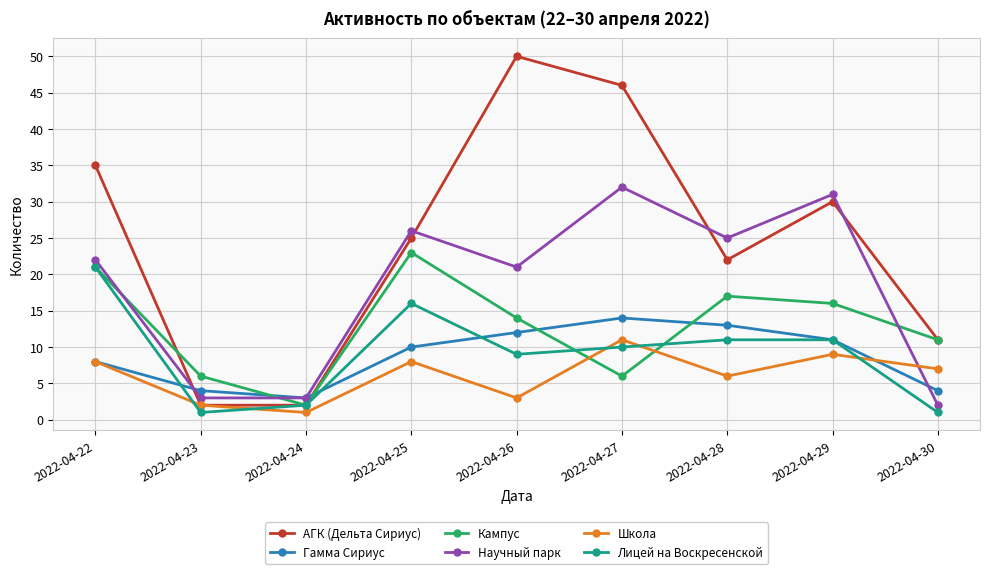

Reading left to right, what are all the values shown in this chart?

АГК (Дельта Сириус): 2022-04-22=35	2022-04-23=2	2022-04-24=2	2022-04-25=25	2022-04-26=50	2022-04-27=46	2022-04-28=22	2022-04-29=30	2022-04-30=11
Гамма Сириус: 2022-04-22=8	2022-04-23=4	2022-04-24=3	2022-04-25=10	2022-04-26=12	2022-04-27=14	2022-04-28=13	2022-04-29=11	2022-04-30=4
Кампус: 2022-04-22=21	2022-04-23=6	2022-04-24=2	2022-04-25=23	2022-04-26=14	2022-04-27=6	2022-04-28=17	2022-04-29=16	2022-04-30=11
Научный парк: 2022-04-22=22	2022-04-23=3	2022-04-24=3	2022-04-25=26	2022-04-26=21	2022-04-27=32	2022-04-28=25	2022-04-29=31	2022-04-30=2
Школа: 2022-04-22=8	2022-04-23=2	2022-04-24=1	2022-04-25=8	2022-04-26=3	2022-04-27=11	2022-04-28=6	2022-04-29=9	2022-04-30=7
Лицей на Воскресенской: 2022-04-22=21	2022-04-23=1	2022-04-24=2	2022-04-25=16	2022-04-26=9	2022-04-27=10	2022-04-28=11	2022-04-29=11	2022-04-30=1